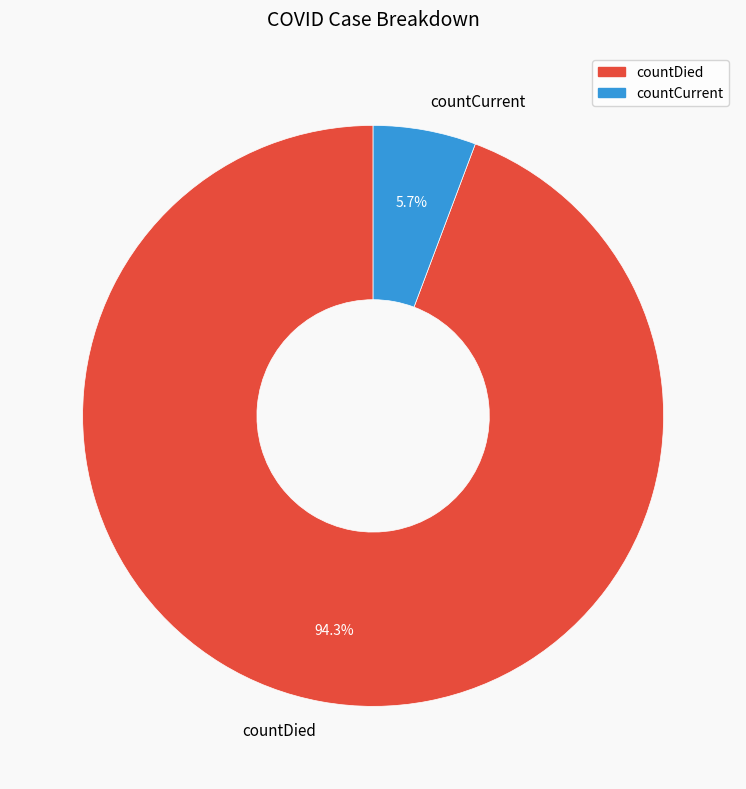

Is the sum of countCurrent and countDied greater than half?

Yes